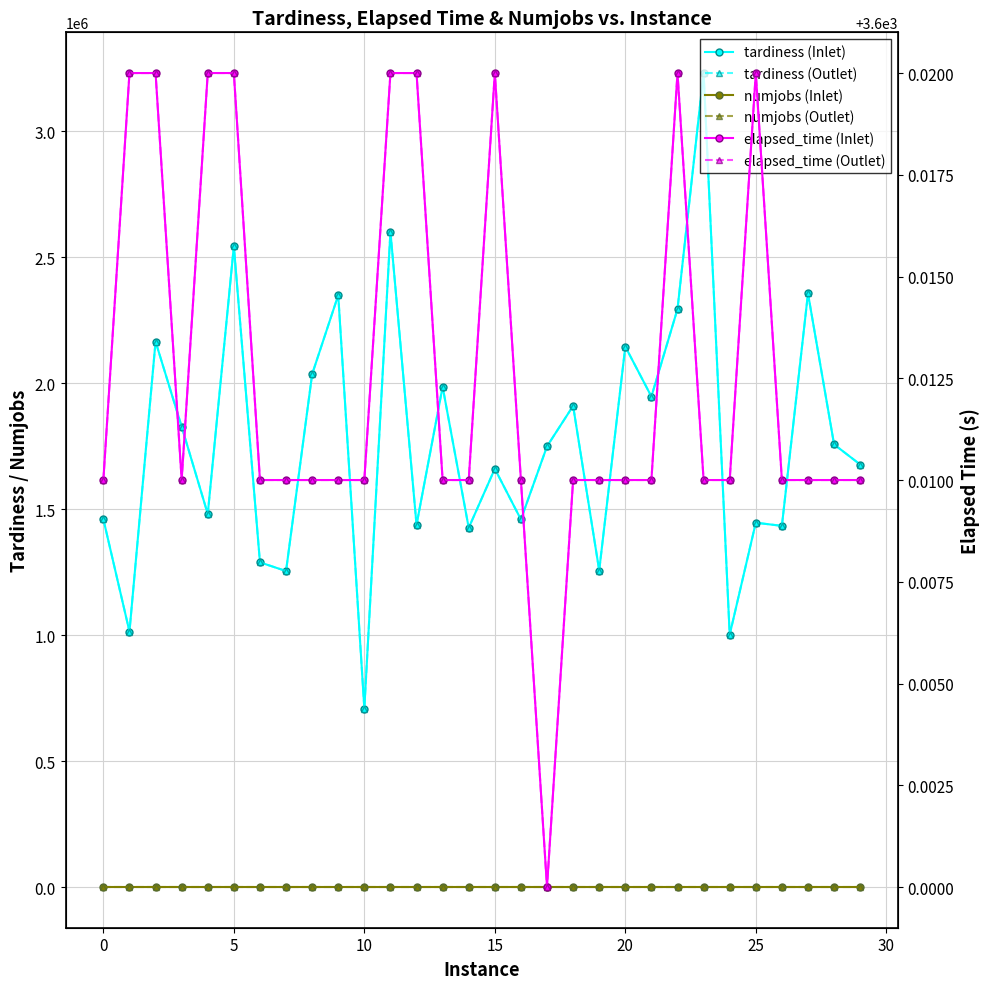

At which category is the sum across all series the highest?

23